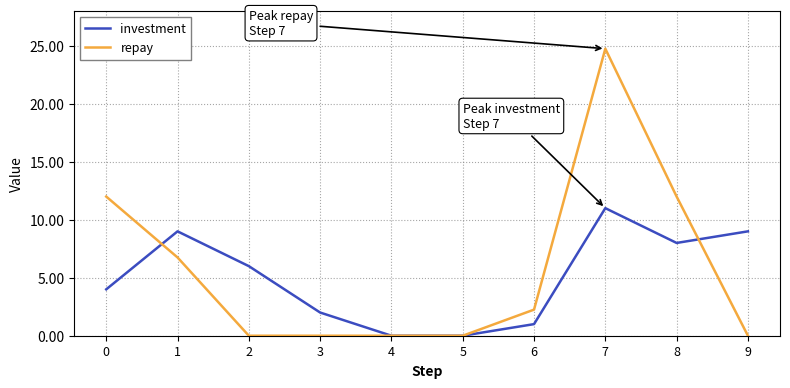

What is the sum of the repay values at 2 and 0?

12.0